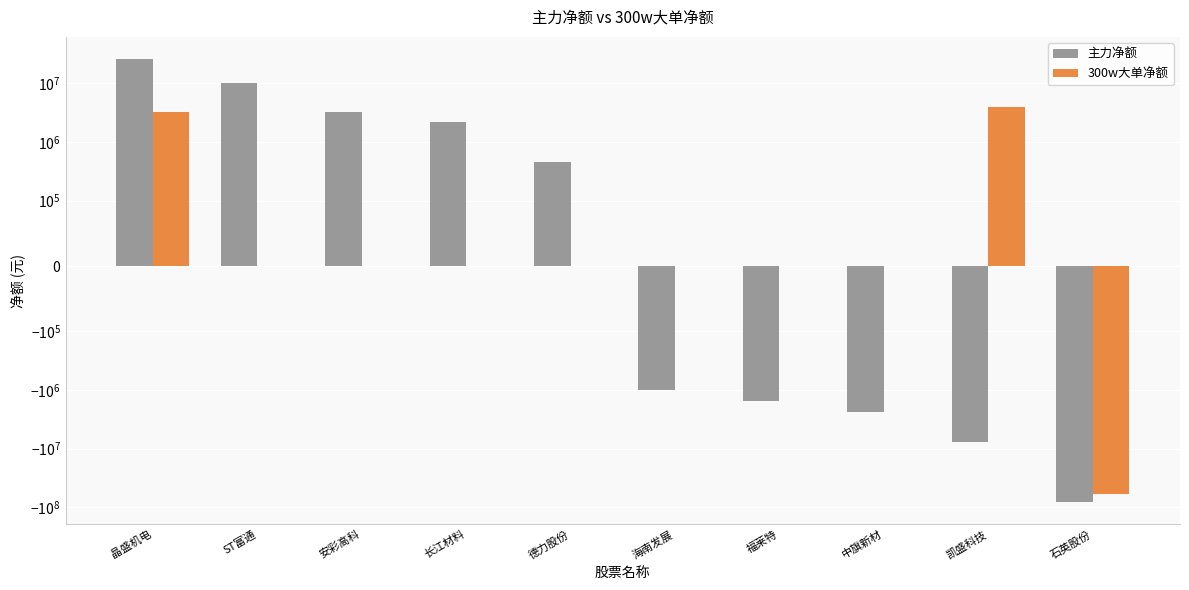

What is the difference between the maximum and minimum values in the 主力净额 series?

107207113